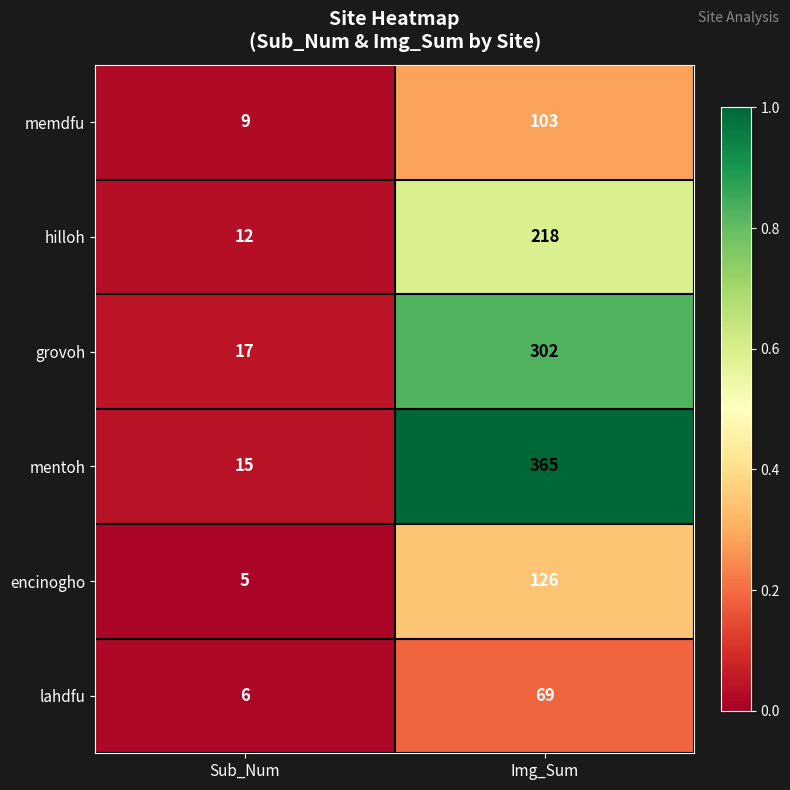

At which category does the chart reach its peak across all series?

Img_Sum